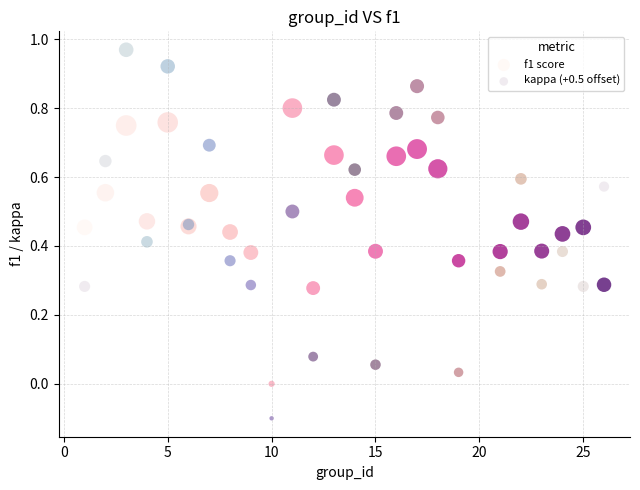

What is the X range (max minus min) for the scatter plot?

25.0